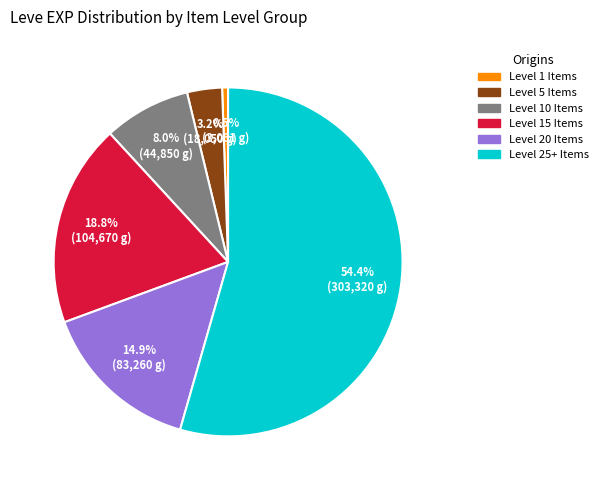

Rank the categories by value from highest to lowest.

Level 25+ Items, Level 15 Items, Level 20 Items, Level 10 Items, Level 5 Items, Level 1 Items